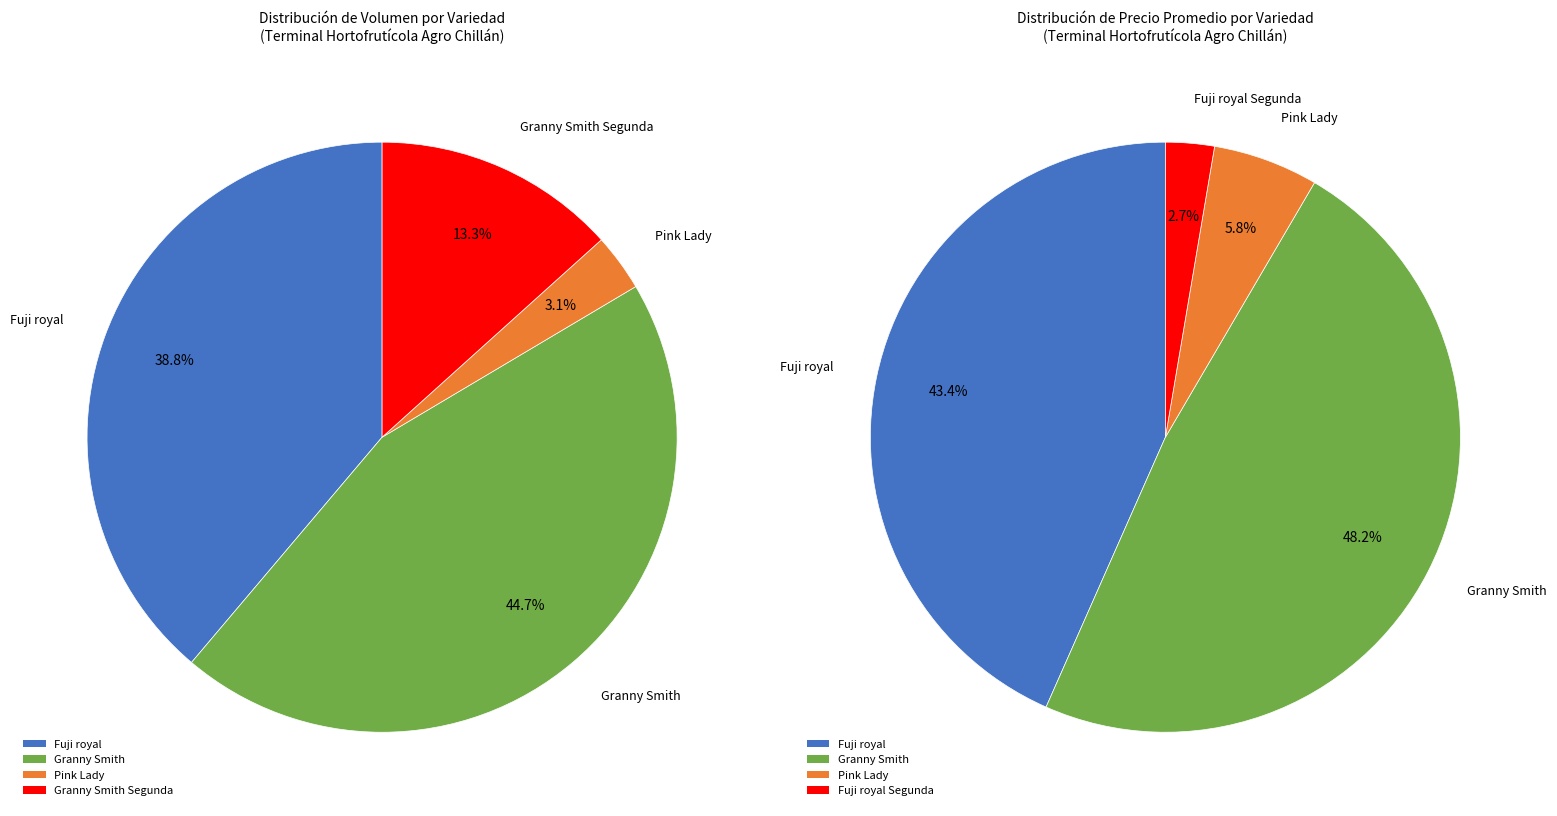

What percentage is the Pink Lady Primera slice, to the nearest percent?

3%